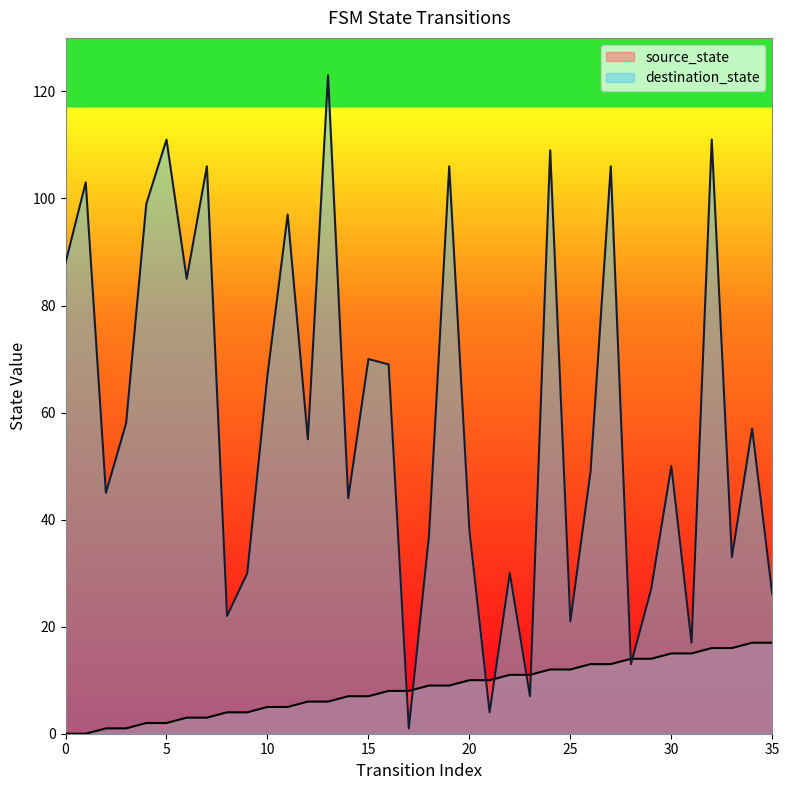

At 1, list the series in order from smallest to largest.

source_state, destination_state